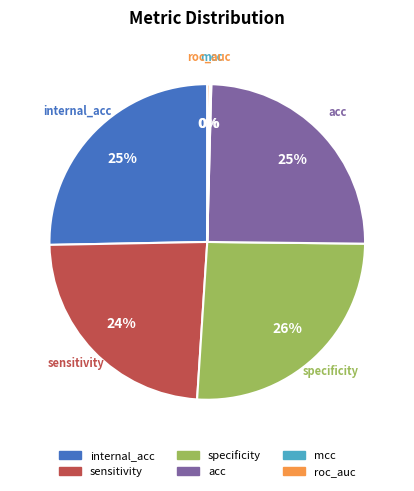

Which slice is the largest?

specificity